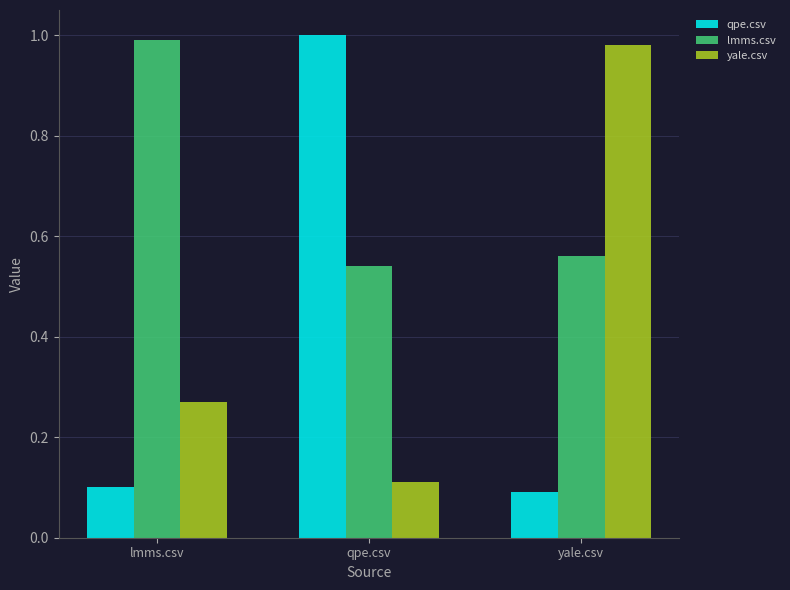

What is the difference between the highest and lowest values at yale.csv?

0.9